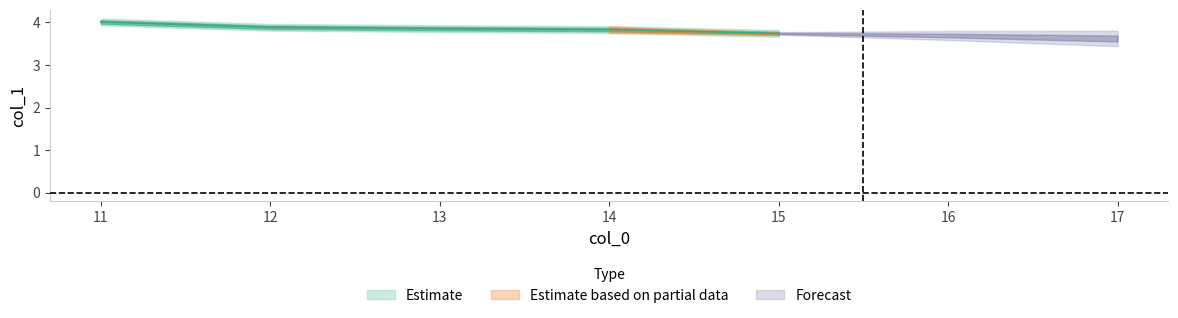

Reading left to right, list all the values displayed in this chart.

4.0	3.9	3.9	3.8	3.7